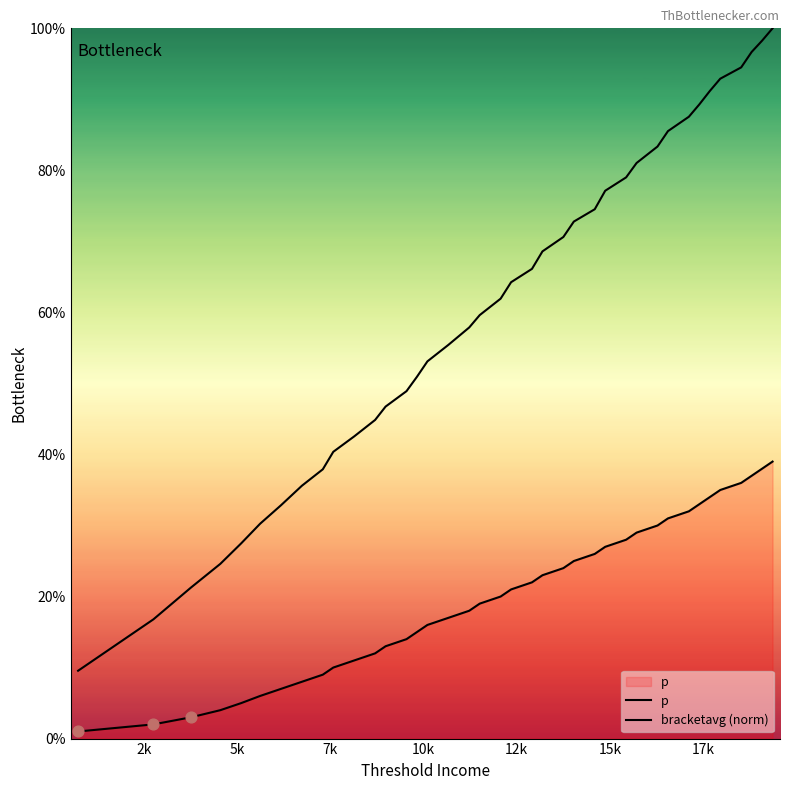

Which series has the largest total across all categories?

bracketavg (norm)